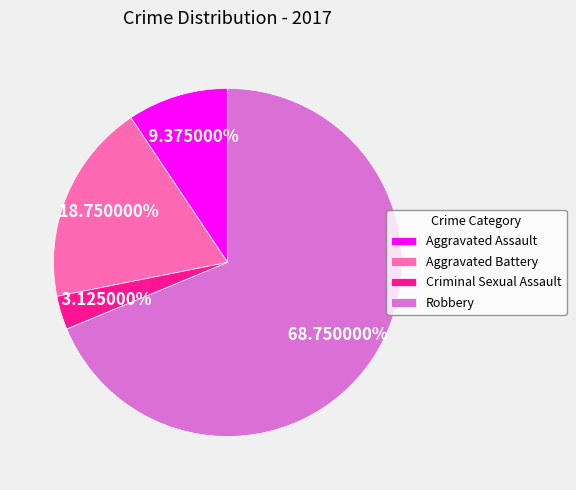

What is the ratio of the value at Robbery to the value at Criminal Sexual Assault?

22.0